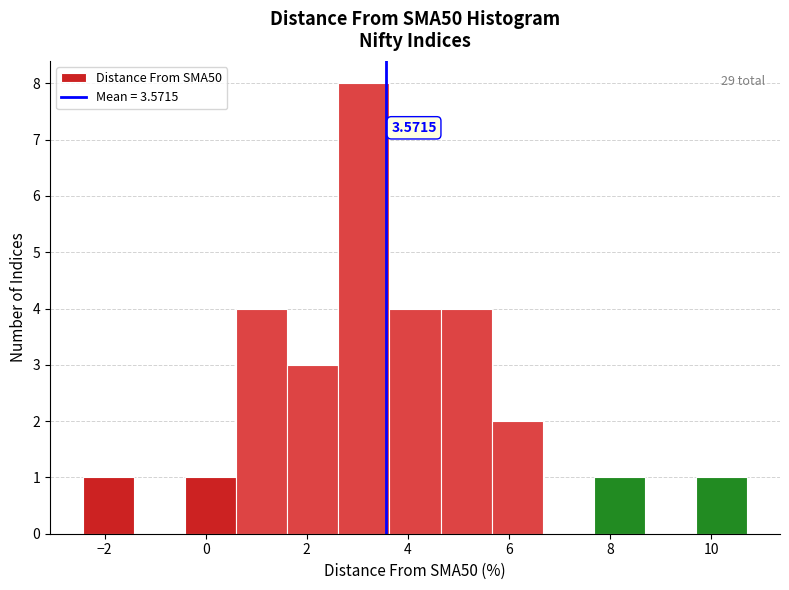

Over which range of the x-axis is the bar tallest?

2.6 to 3.6